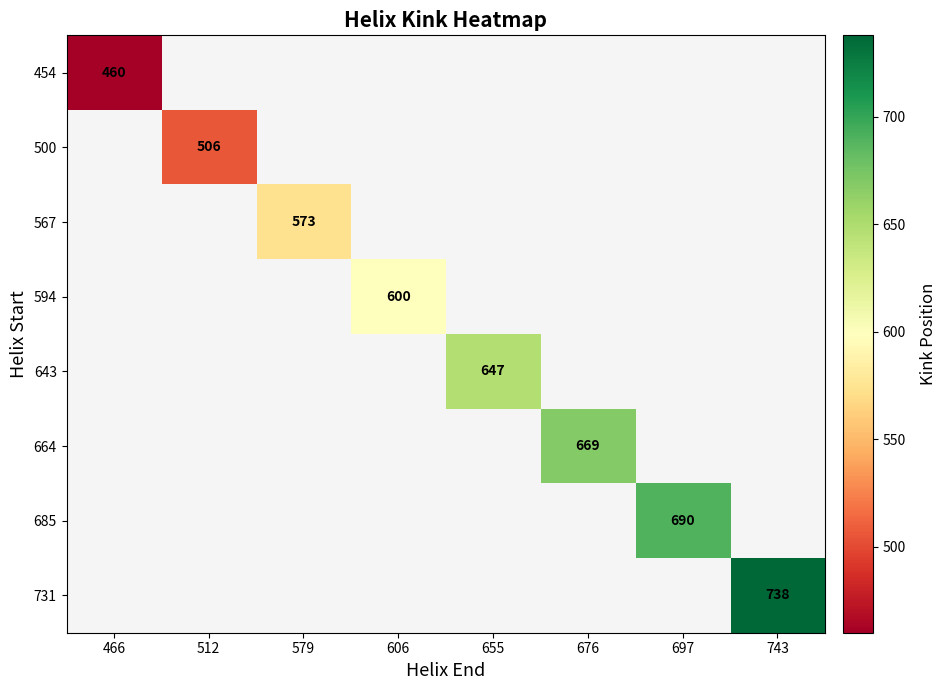

Which category has the highest value in the 500 series?

466